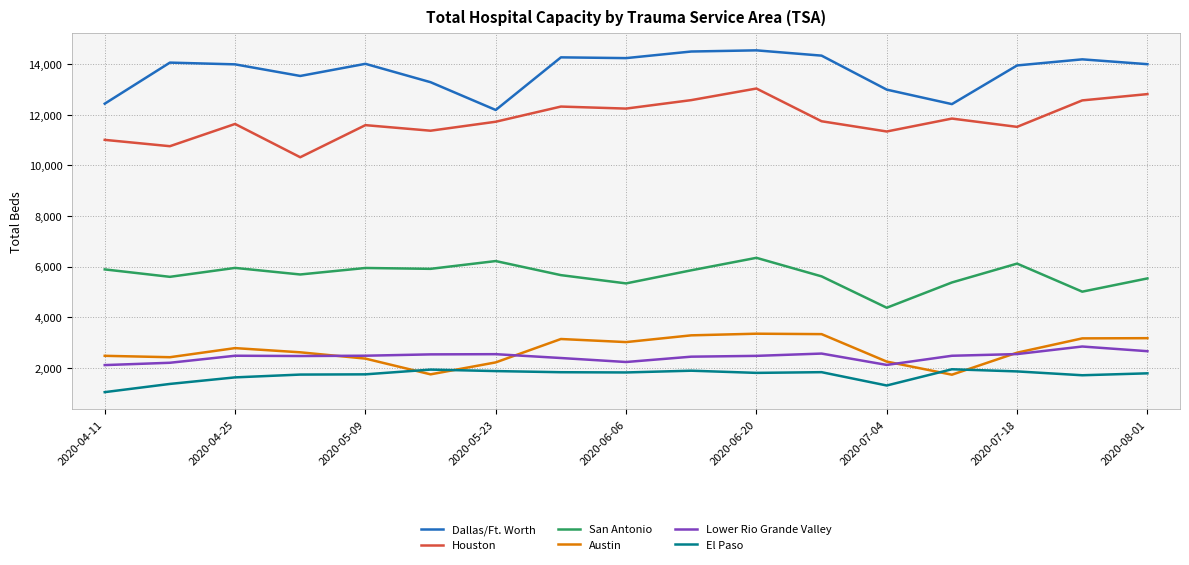

Which series has the largest total across all categories?

Dallas/Ft. Worth